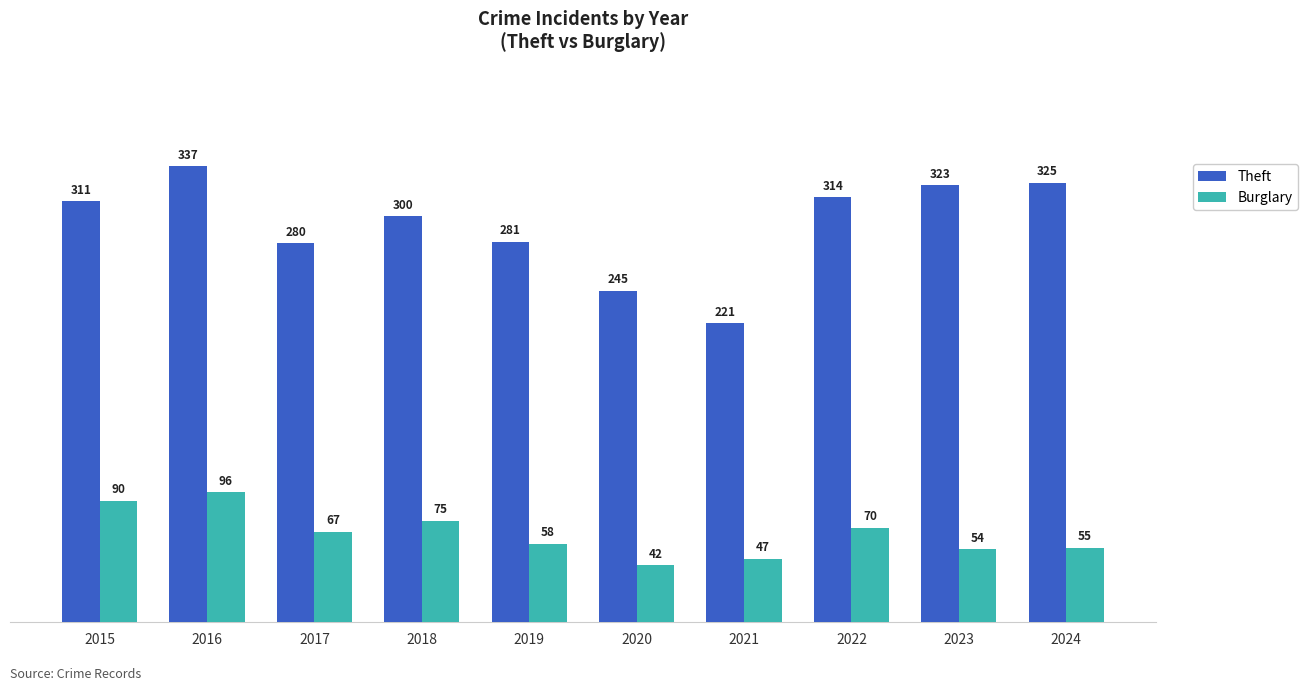

Are the bars horizontal?

No